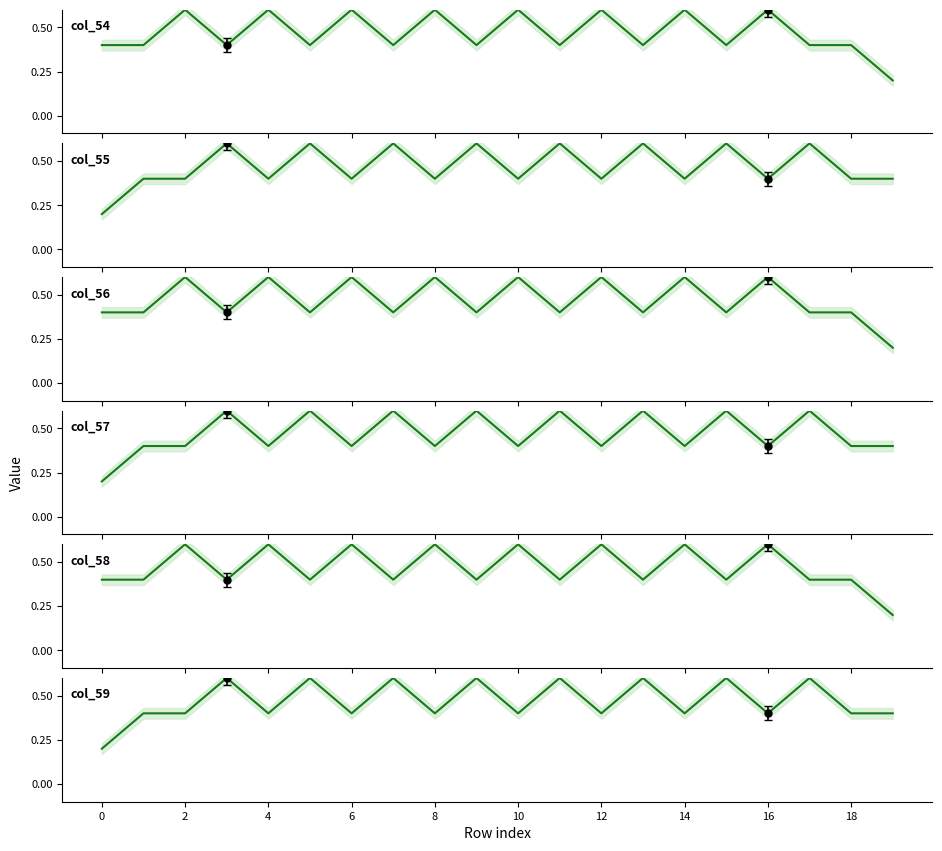

What is the greatest value displayed?

0.6